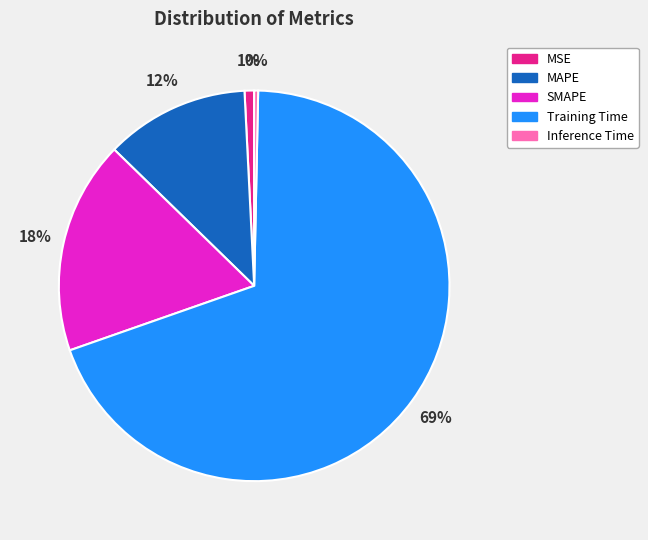

Is the sum of SMAPE and Training Time greater than half?

Yes